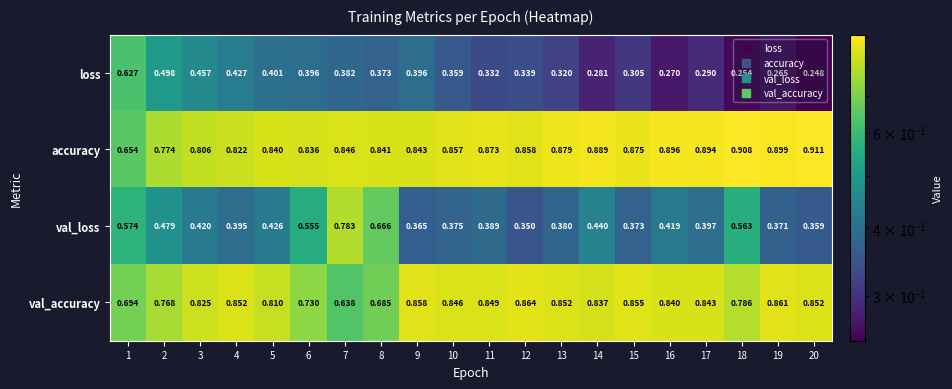

Rank the series by their maximum value, from lowest to highest.

loss, val_loss, val_accuracy, accuracy